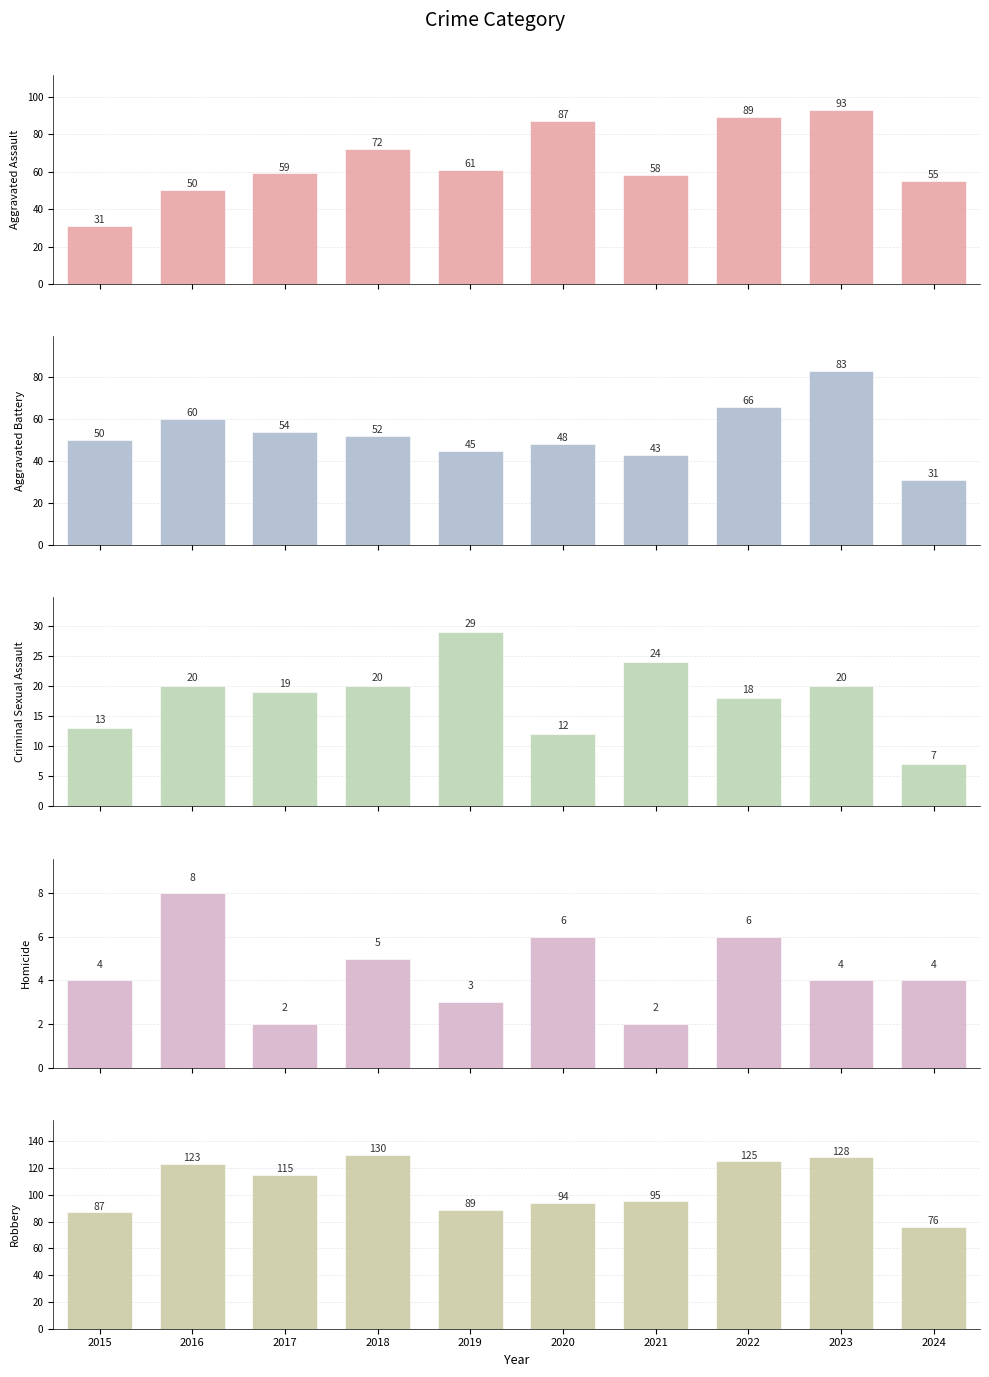

How many distinct data groups are displayed?

5